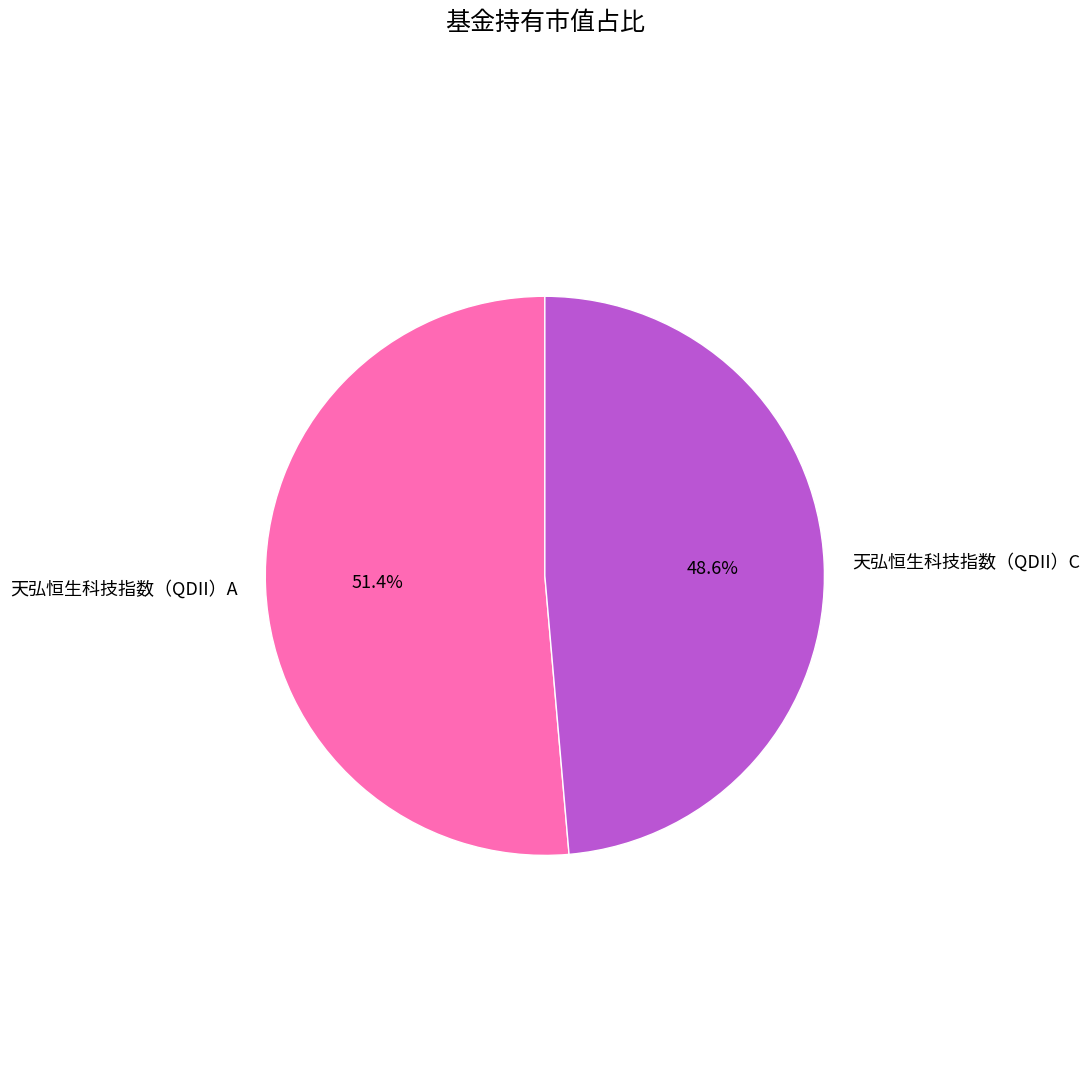

Do 天弘恒生科技指数（QDII）C and 天弘恒生科技指数（QDII）A together represent more than half of the pie?

Yes